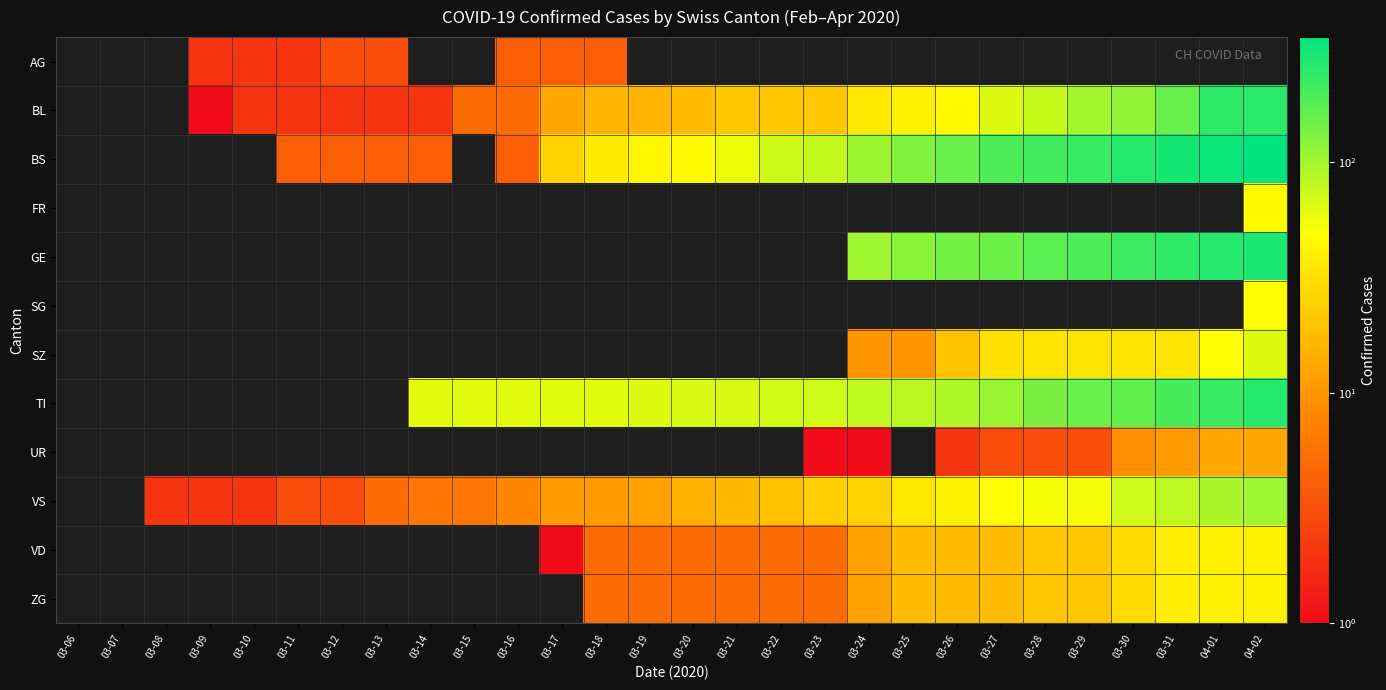

What is the sum of the VS values at 03-29 and 03-08?

56.0